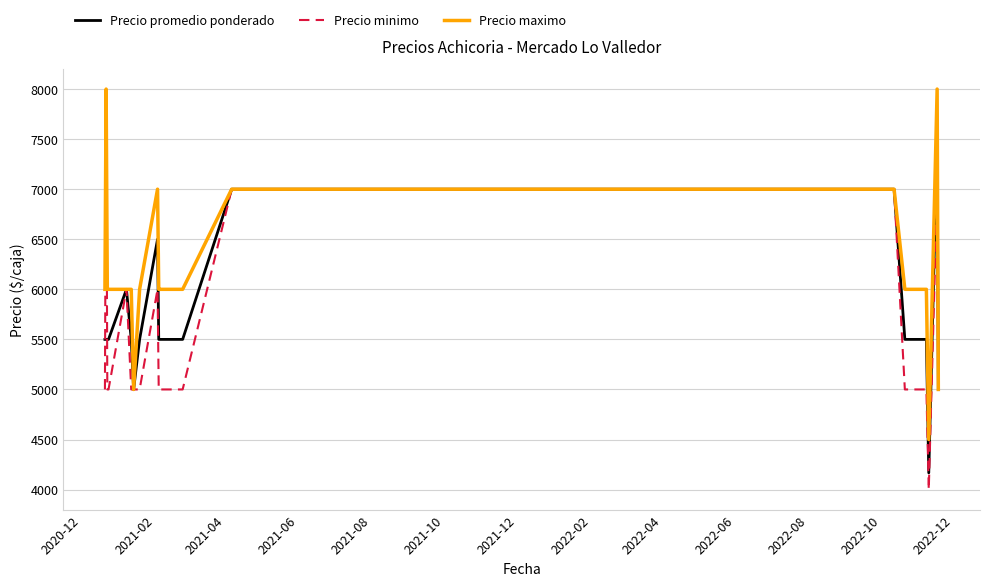

Which series has the largest total across all categories?

Precio maximo